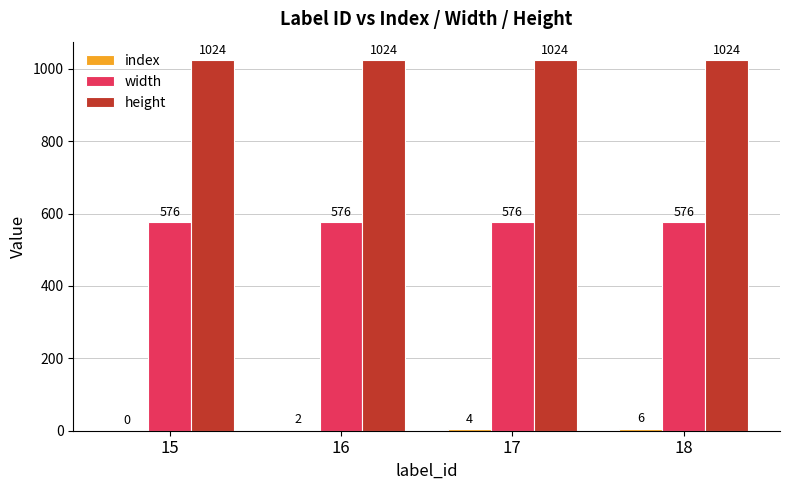

What is the spread (max minus min) of values at 17?

1020.0